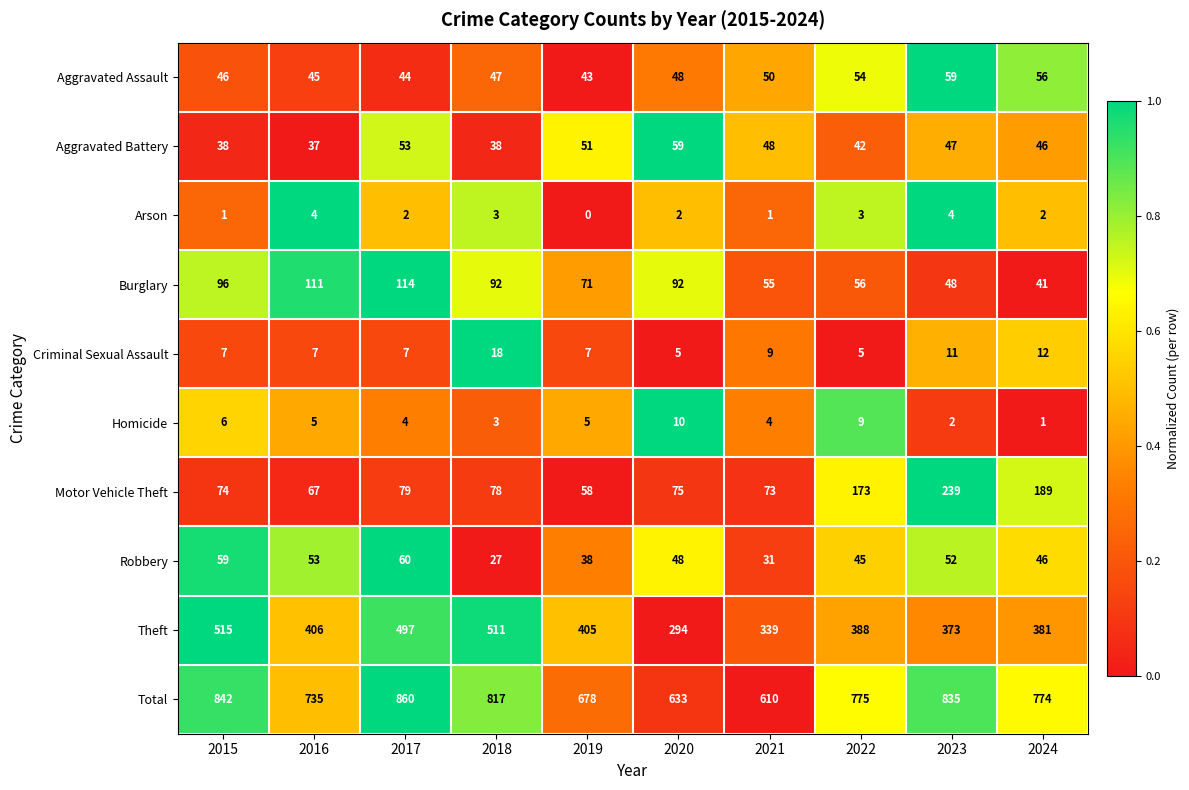

Rank the categories by Total value from lowest to highest.

2021, 2020, 2019, 2016, 2024, 2022, 2018, 2023, 2015, 2017